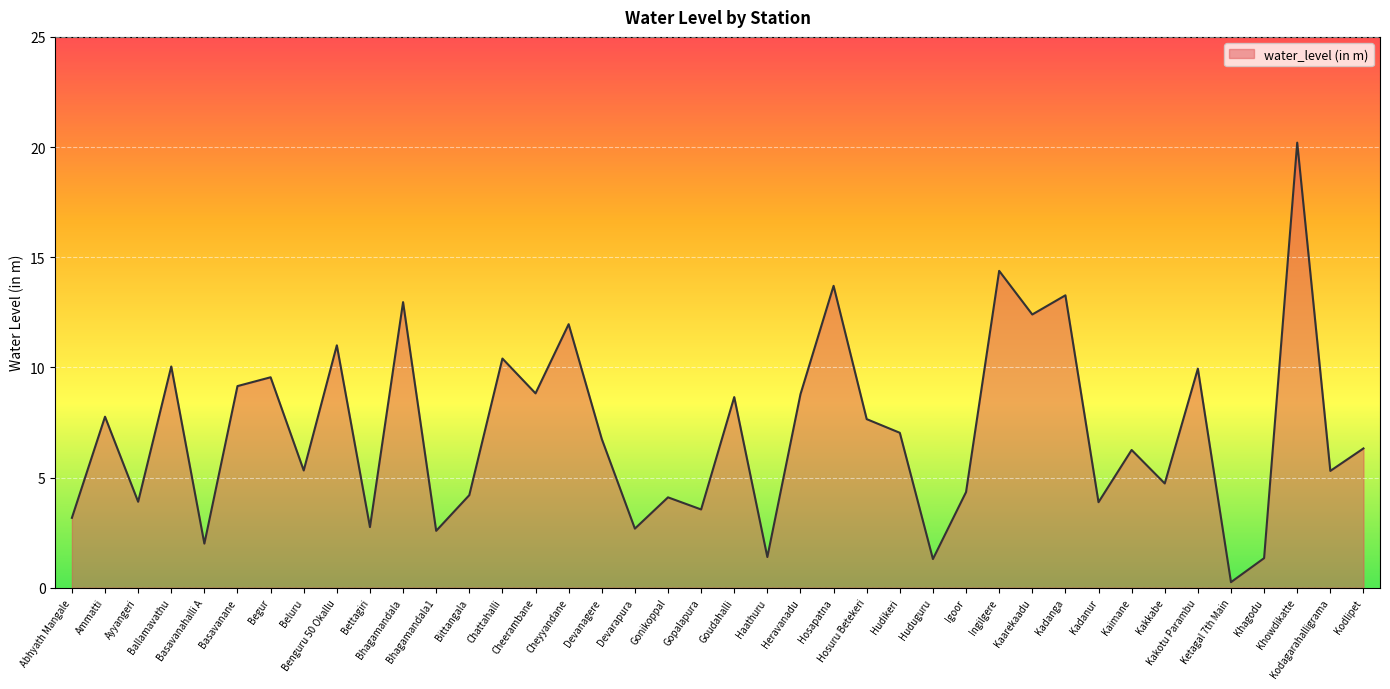

Where is the first local minimum?

Ayyangeri